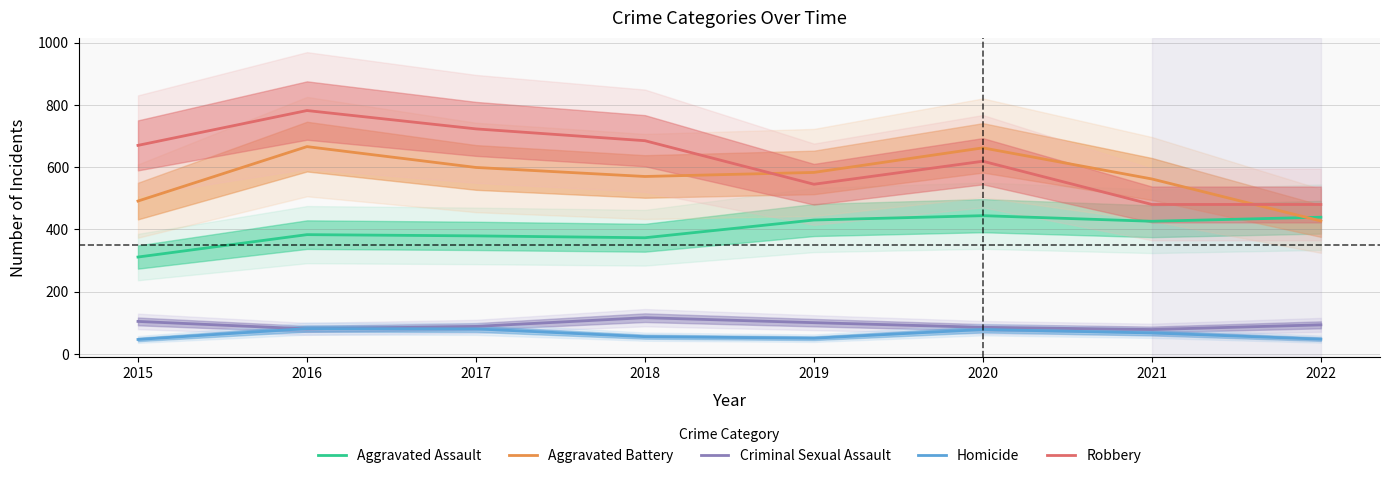

In Aggravated Battery, how many points are higher than both neighbors (excluding endpoints)?

2